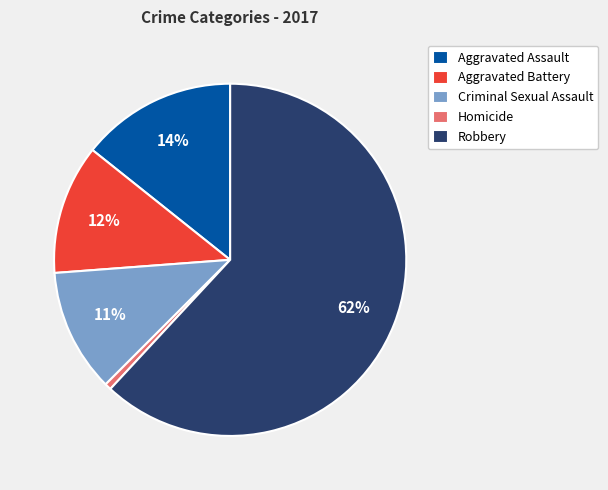

What percentage is the Criminal Sexual Assault slice, to the nearest percent?

11%